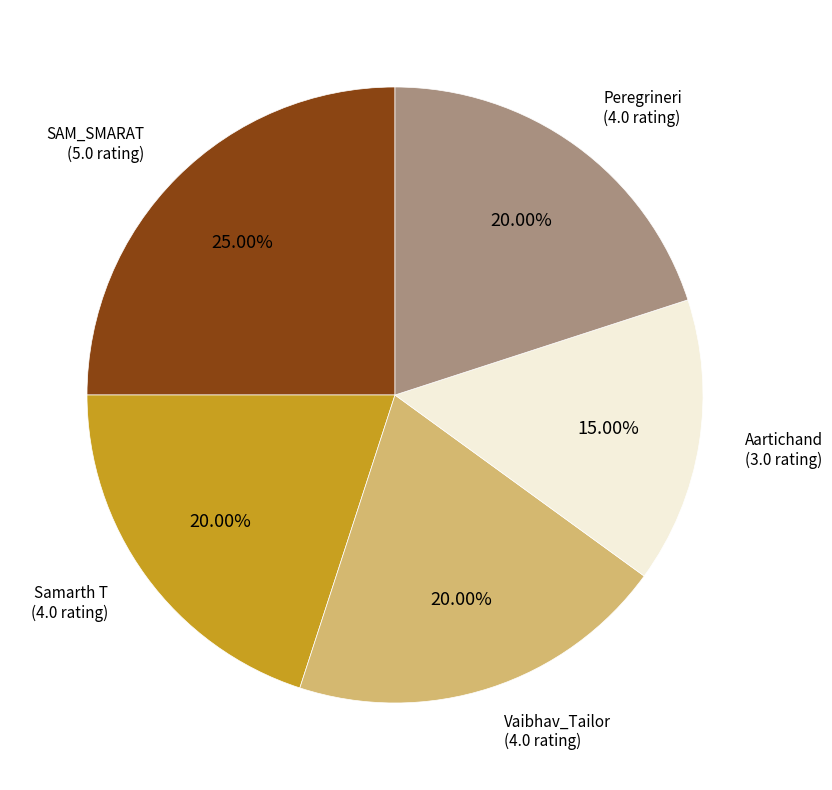

Is there any slice that represents more than half of the pie?

No